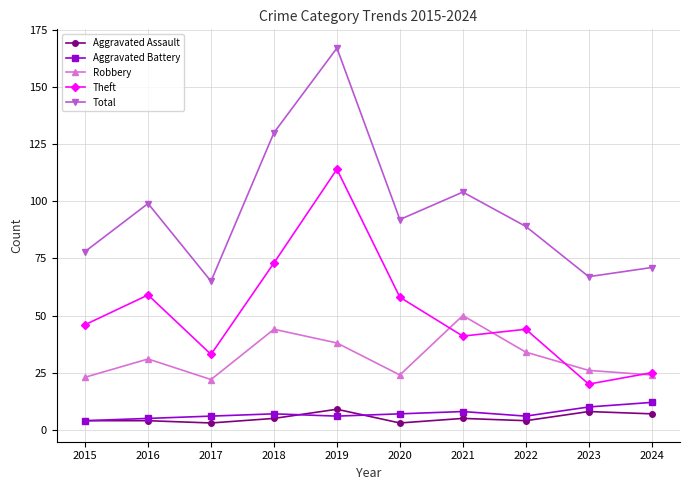

Reading right to left, list all the values displayed in this chart.

Aggravated Assault: 2024=7	2023=8	2022=4	2021=5	2020=3	2019=9	2018=5	2017=3	2016=4	2015=4
Aggravated Battery: 2024=12	2023=10	2022=6	2021=8	2020=7	2019=6	2018=7	2017=6	2016=5	2015=4
Robbery: 2024=24	2023=26	2022=34	2021=50	2020=24	2019=38	2018=44	2017=22	2016=31	2015=23
Theft: 2024=25	2023=20	2022=44	2021=41	2020=58	2019=114	2018=73	2017=33	2016=59	2015=46
Total: 2024=71	2023=67	2022=89	2021=104	2020=92	2019=167	2018=130	2017=65	2016=99	2015=78